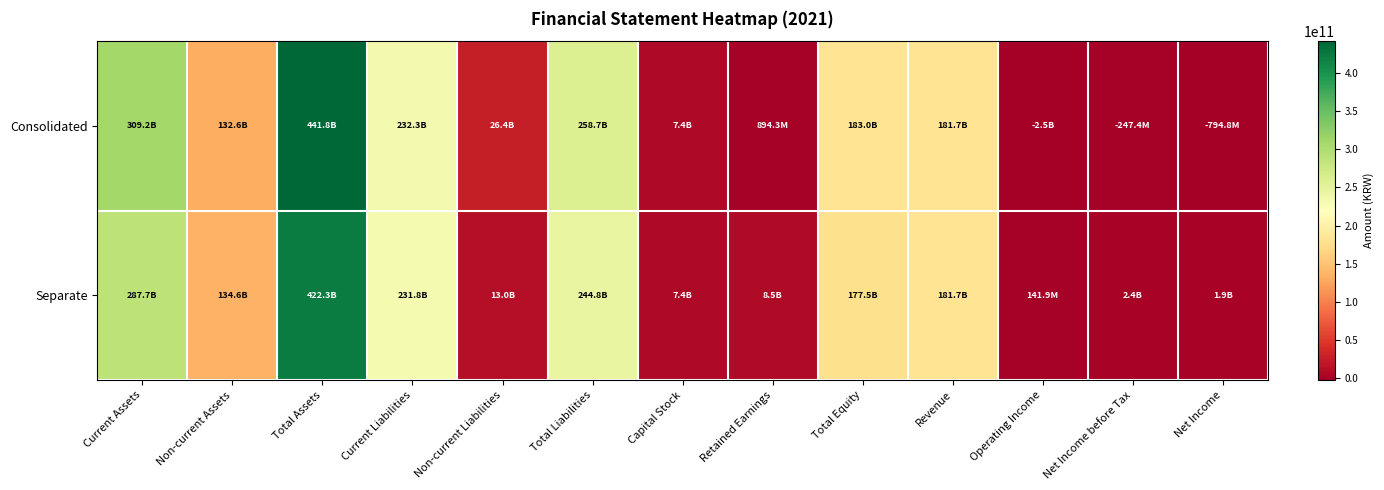

Rank the series at Net Income before Tax from lowest to highest value.

Consolidated, Separate